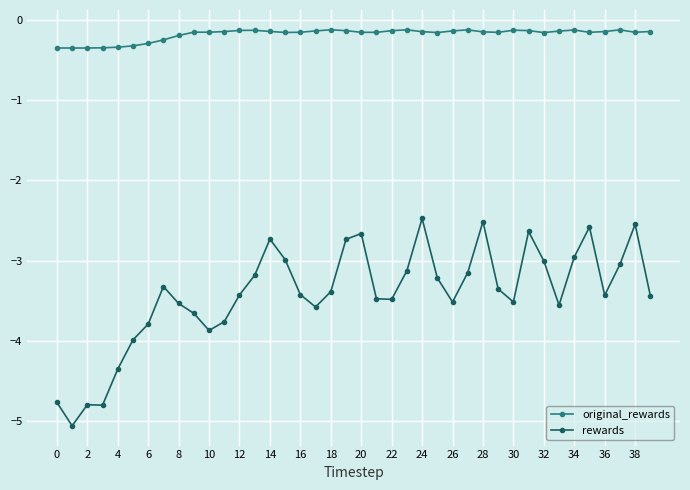

What is the sum of all rewards values?

-136.8